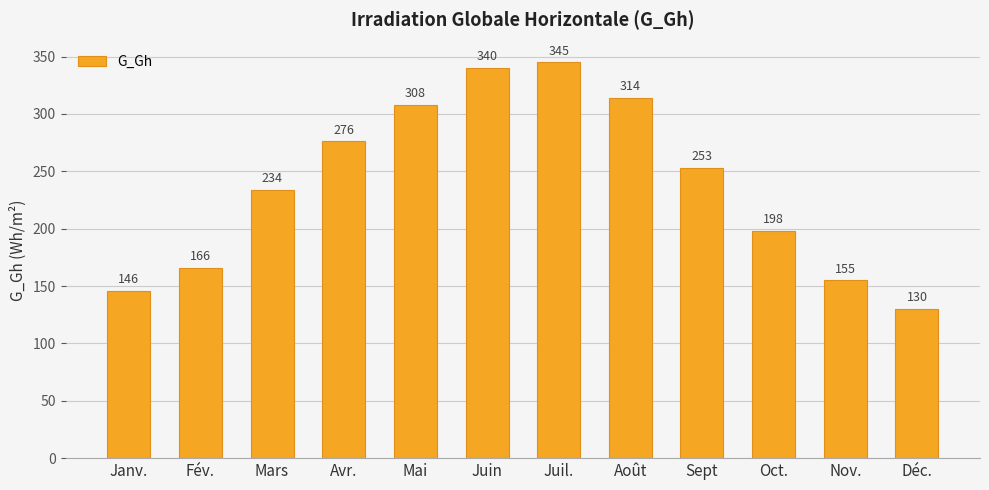

The chart shows a value of 130 at Déc.. True or false?

True